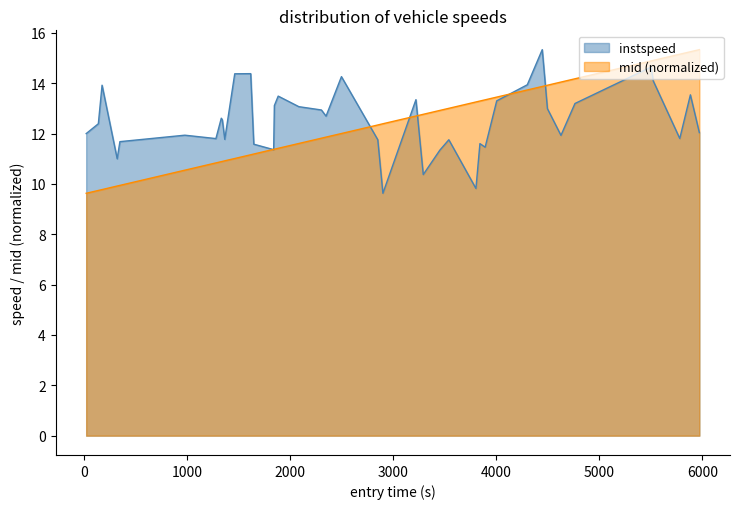

What is the maximum value shown in the chart?

15.3